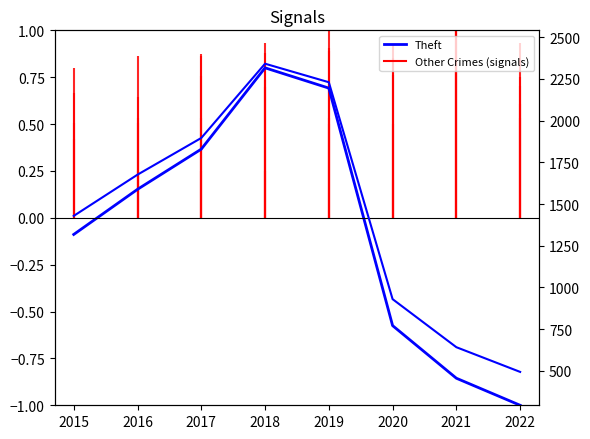

What is the difference between the maximum and minimum values in the Theft (normalized) series?

1.8